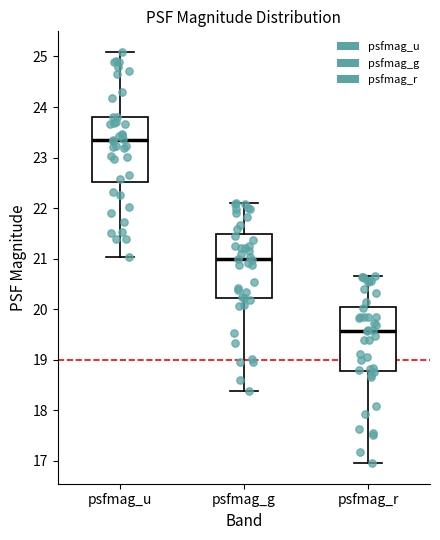

Reading left to right, transcribe this box plot: for each box, give where its median line is, the range the box spans, and where its two whiskers end, as read against the y-axis. The values are not printed on the chart, so give them approximately, as read against the axis.

psfmag_u: median 23.3, box 22.5 to 23.8, whiskers 21.0 to 25.1
psfmag_g: median 21.0, box 20.2 to 21.5, whiskers 18.4 to 22.1
psfmag_r: median 19.6, box 18.8 to 20.0, whiskers 17.0 to 20.7